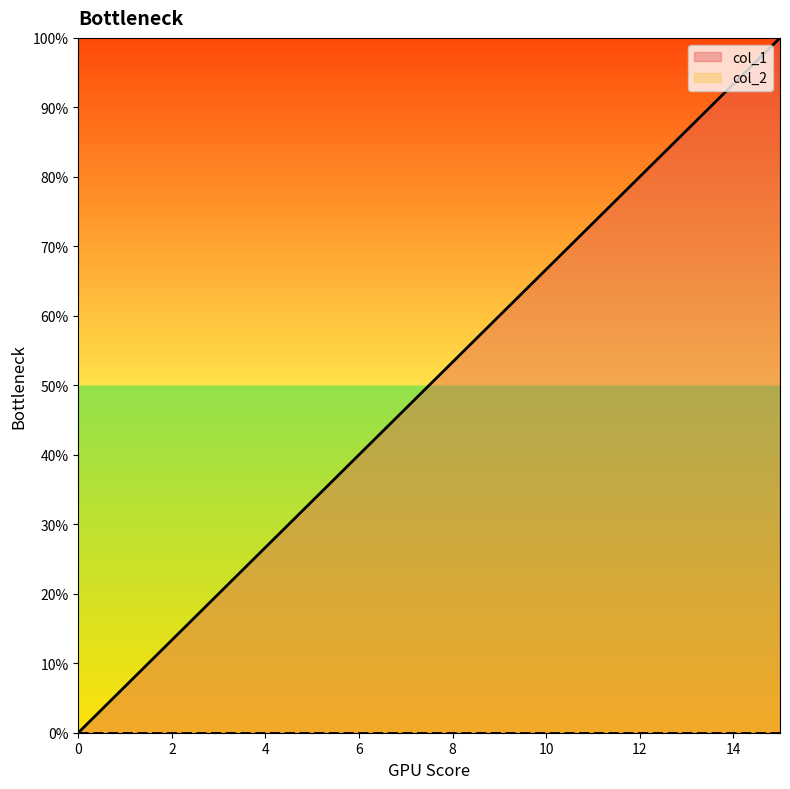

True or false: there are more than 2 points higher than both neighbors.

False